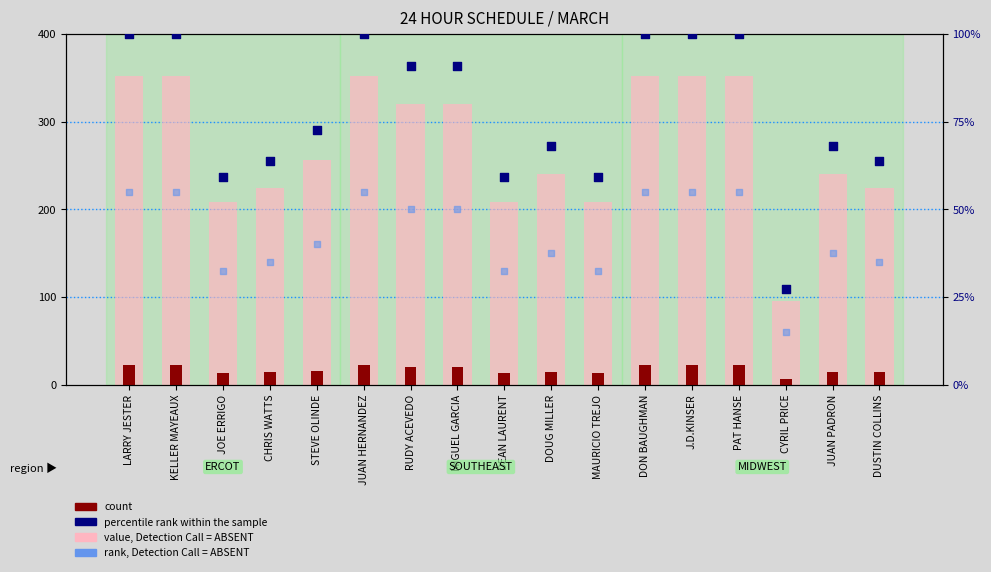

Which series has the largest total across all categories?

value, Detection Call = ABSENT